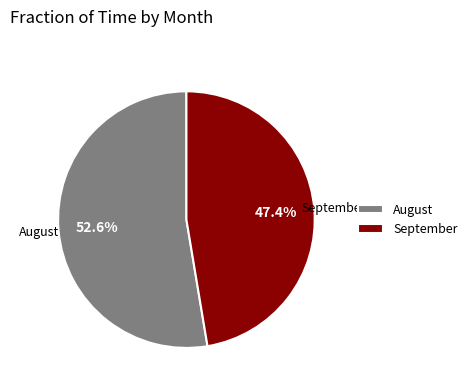

Which slice is the smallest?

September